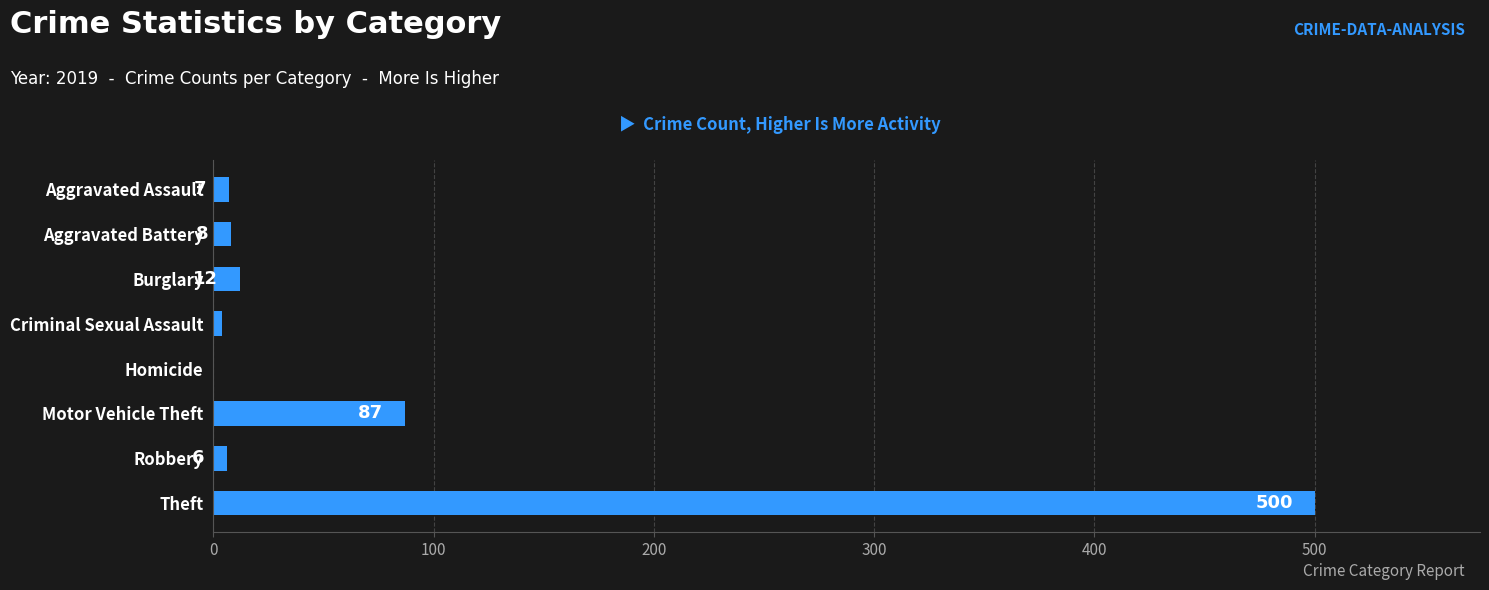

Reading top to bottom, list all the values displayed in this chart.

Aggravated Assault=7	Aggravated Battery=8	Burglary=12	Criminal Sexual Assault=4	Homicide=0	Motor Vehicle Theft=87	Robbery=6	Theft=500